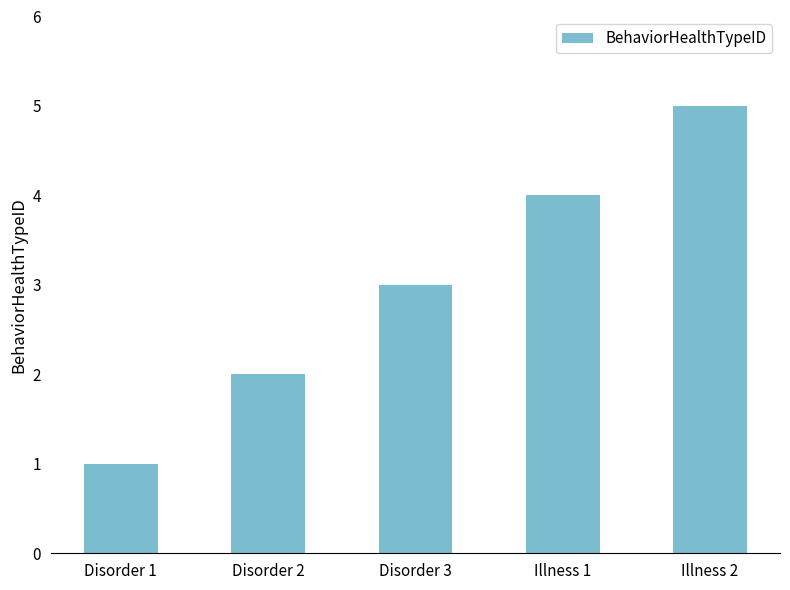

How many data points does each series have?

5